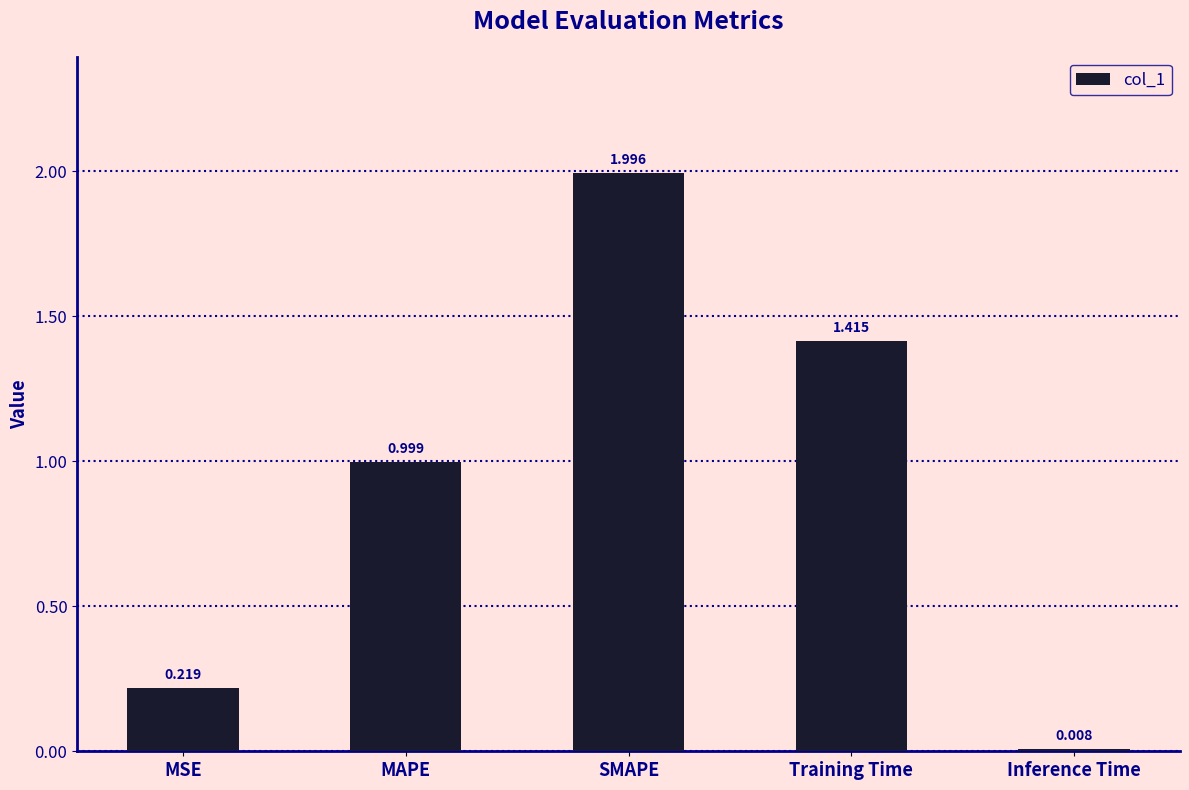

What is the change in value from MSE to SMAPE?

+1.8